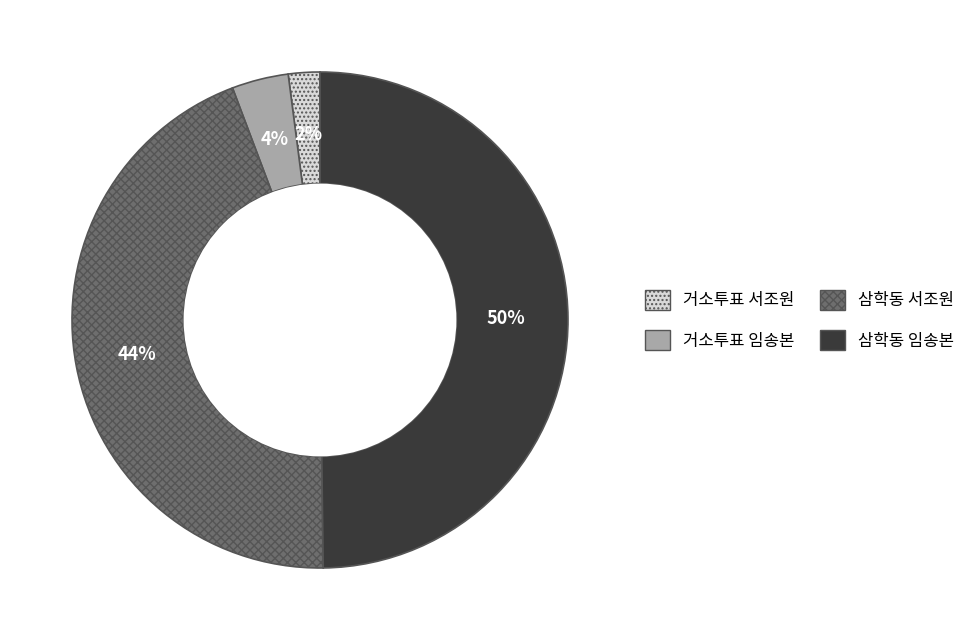

How many slices are in this pie chart?

4